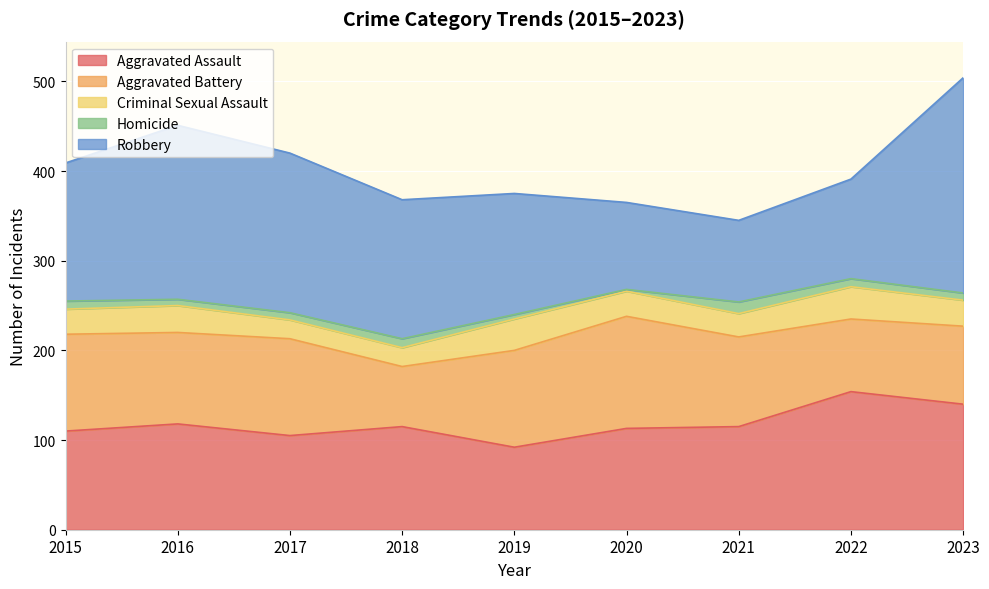

What are all the series names shown in the legend?

Aggravated Assault, Aggravated Battery, Criminal Sexual Assault, Homicide, Robbery